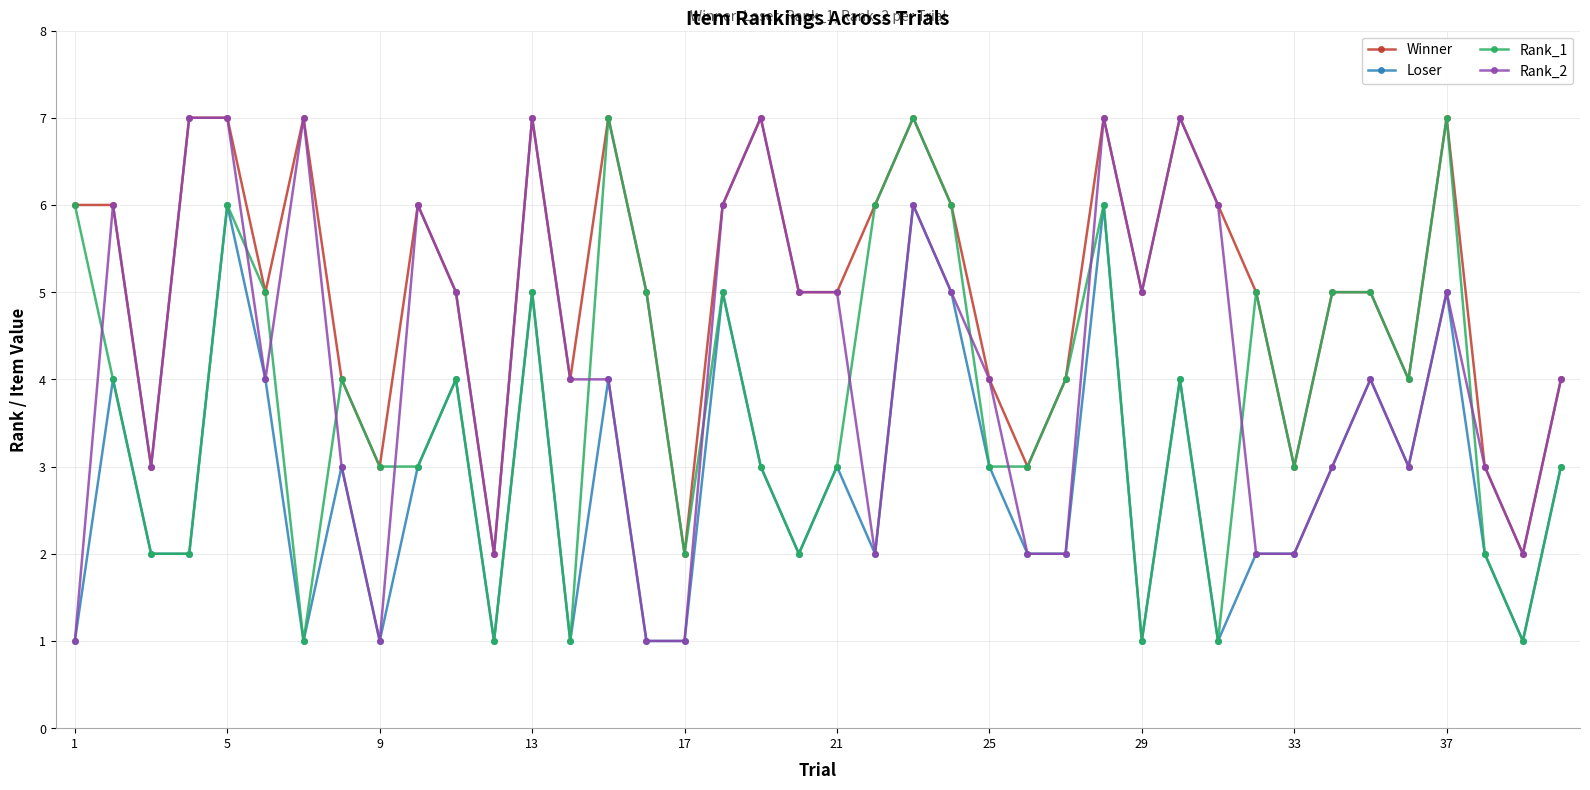

Does the chart have visible grid lines?

Yes